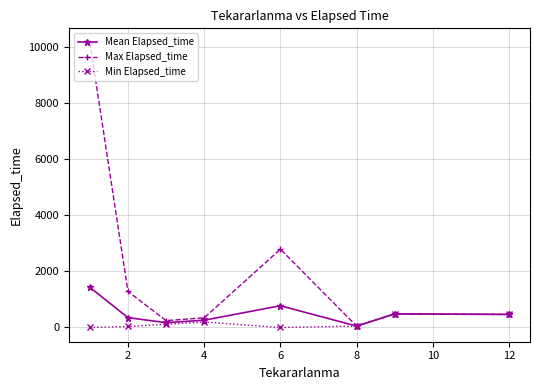

List the series in order of their peak value, highest first.

Max Elapsed_time, Mean Elapsed_time, Min Elapsed_time